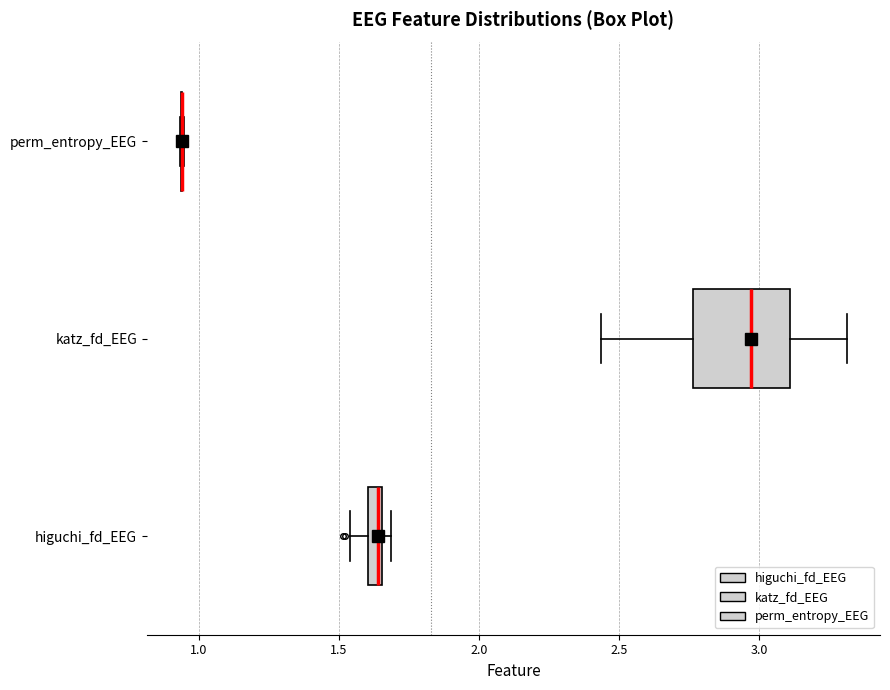

Where is the right edge of the box for katz_fd_EEG on the x-axis? The values are not printed on the chart, so give them approximately, as read against the axis.

3.10